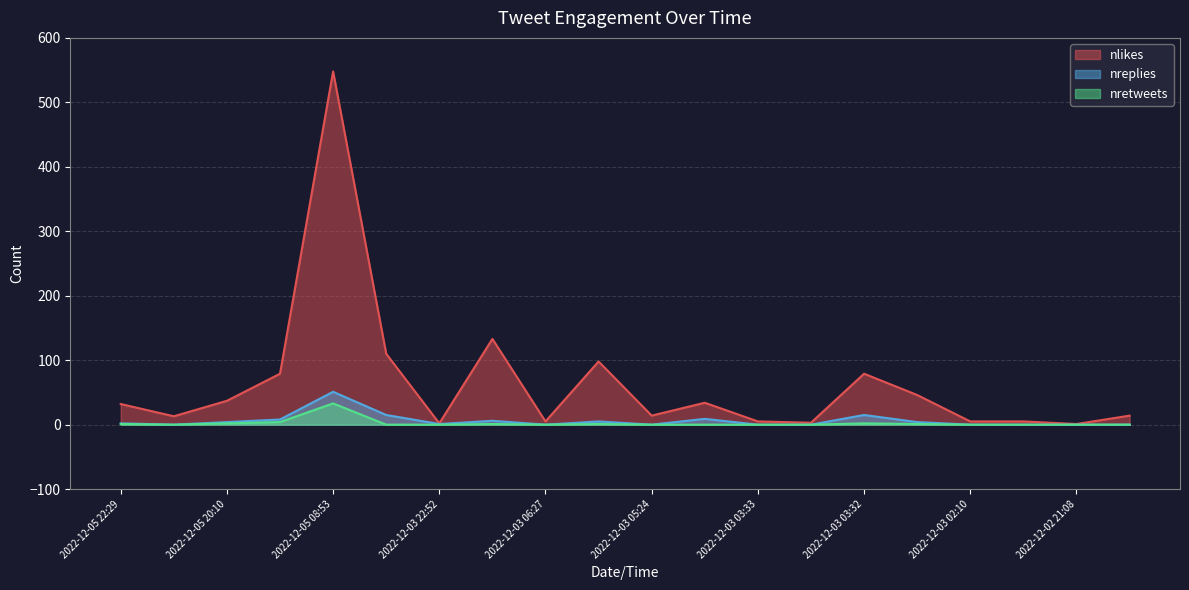

True or false: nlikes has more than 0 points higher than both neighbors.

True